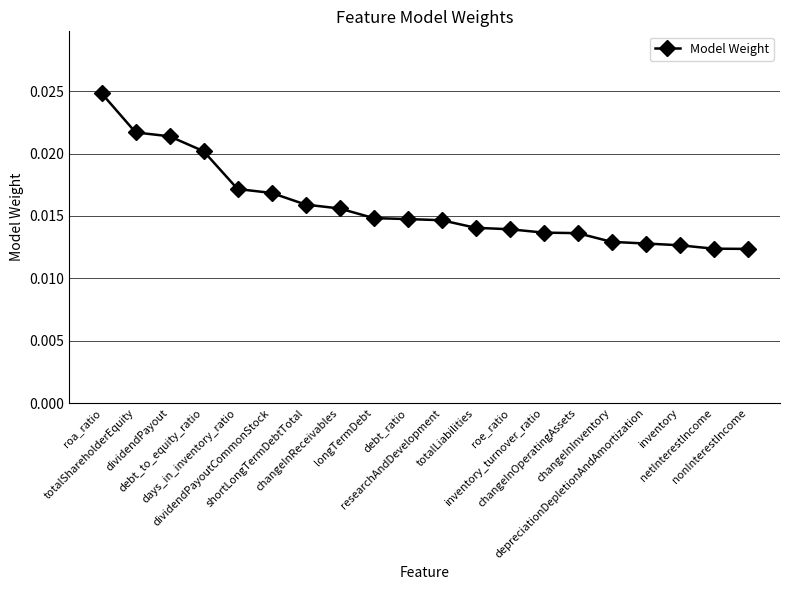

How many lines are shown in the chart?

1